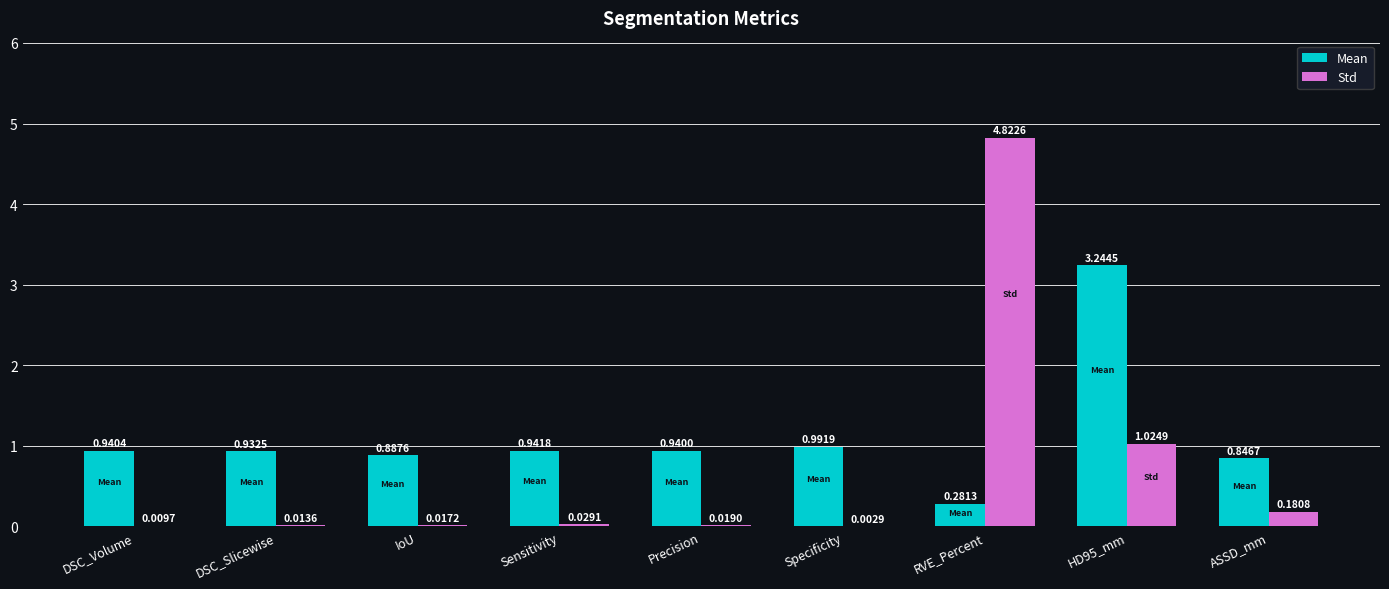

Which series has the largest total across all categories?

Mean